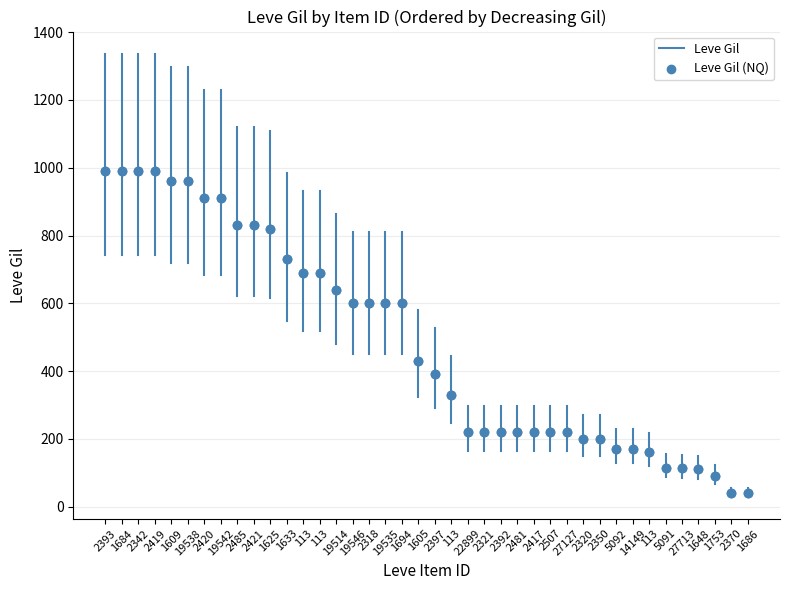

What is the range of Y values (max minus min)?

950